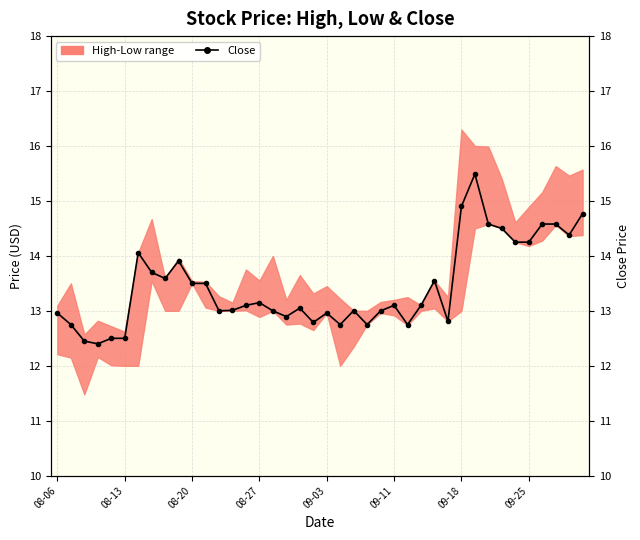

What position from the right is 16?

24